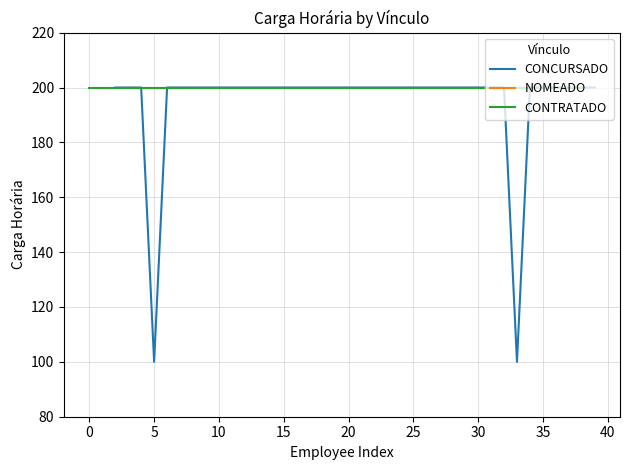

What is the maximum value for CONCURSADO?

200